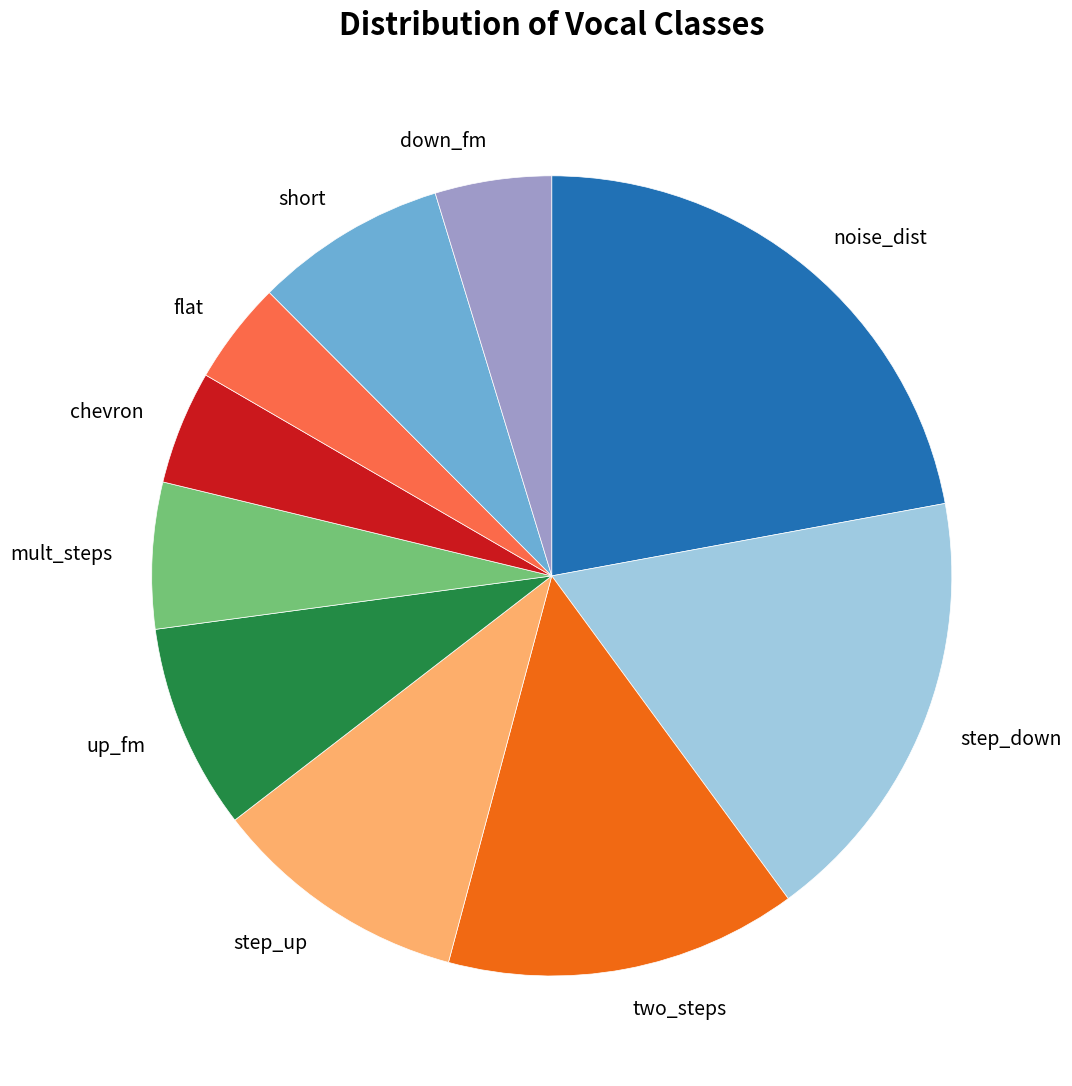

Is it true that chevron is 5% of the pie?

True